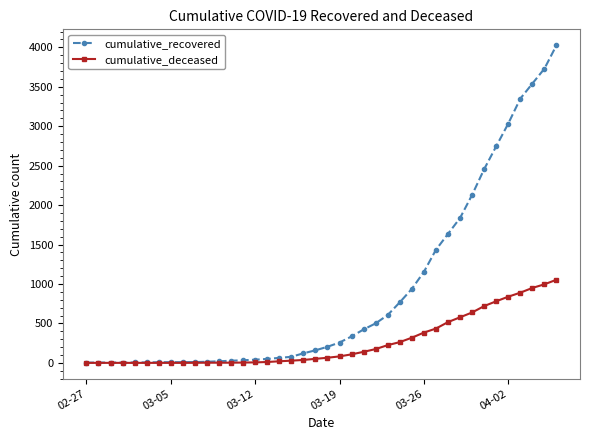

Which series has the largest range (max minus min)?

cumulative_recovered